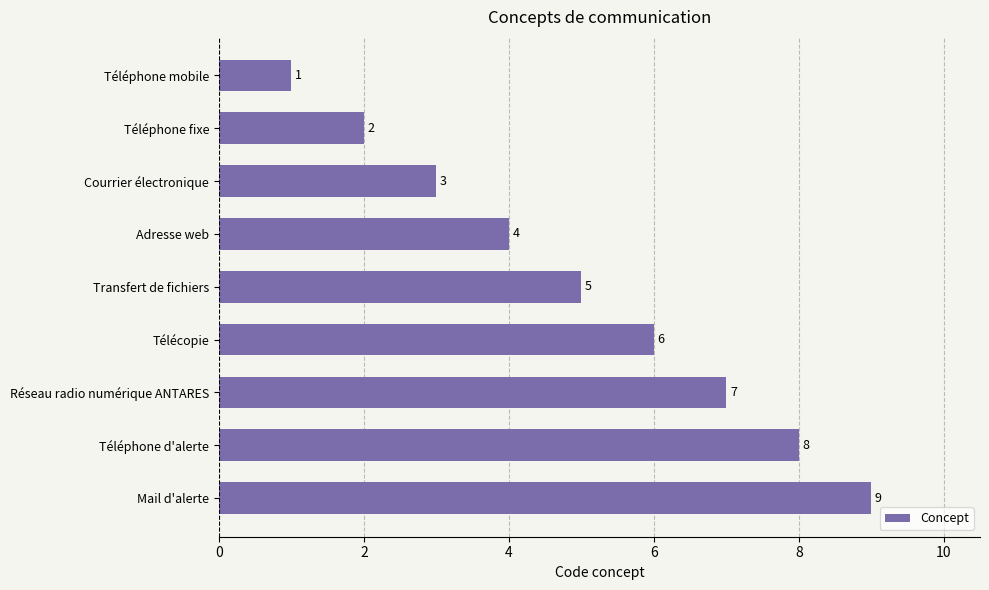

Count the values in the range 3 to 7.

5